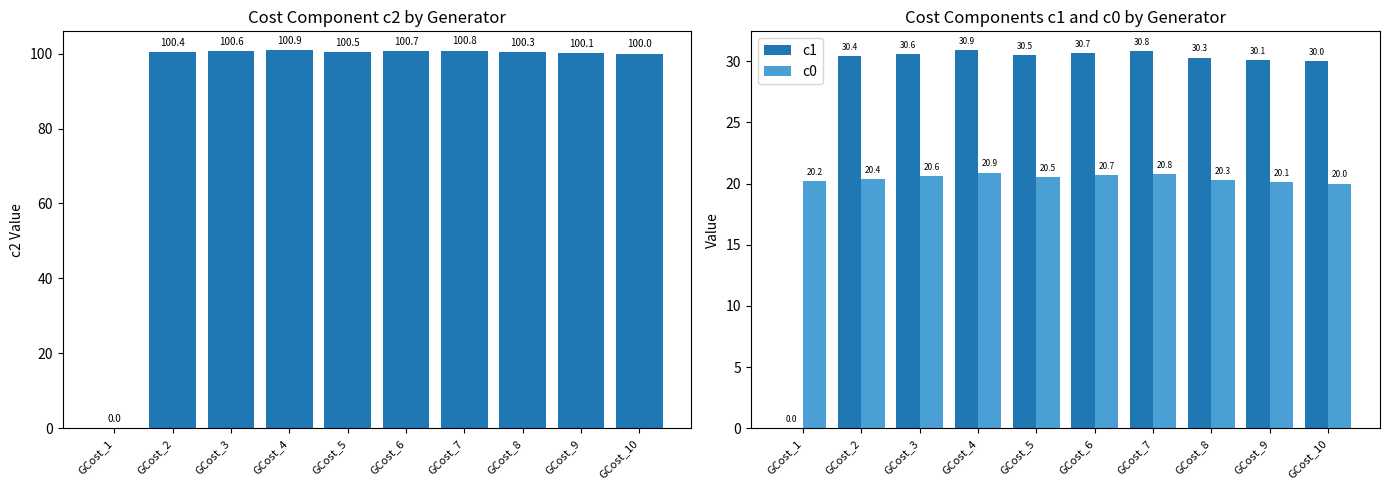

How many data points in c2 are above 100?

8